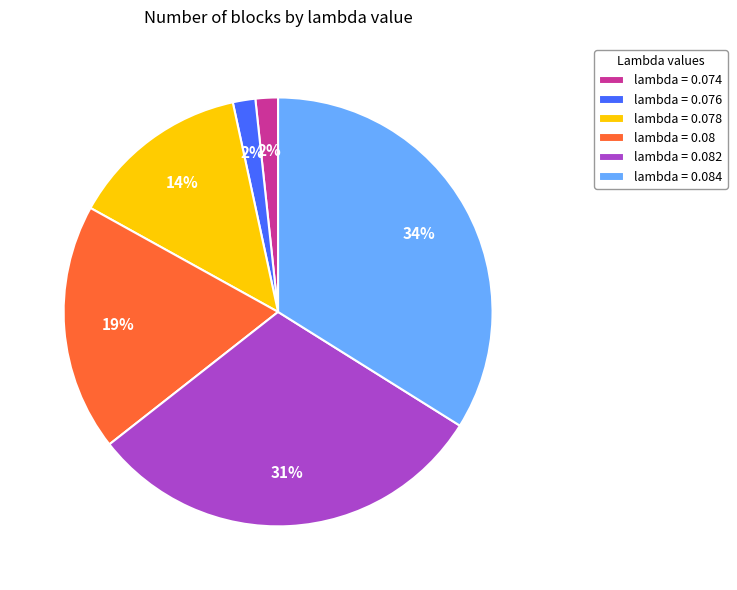

Do lambda = 0.08 and lambda = 0.082 together represent more than half of the pie?

No